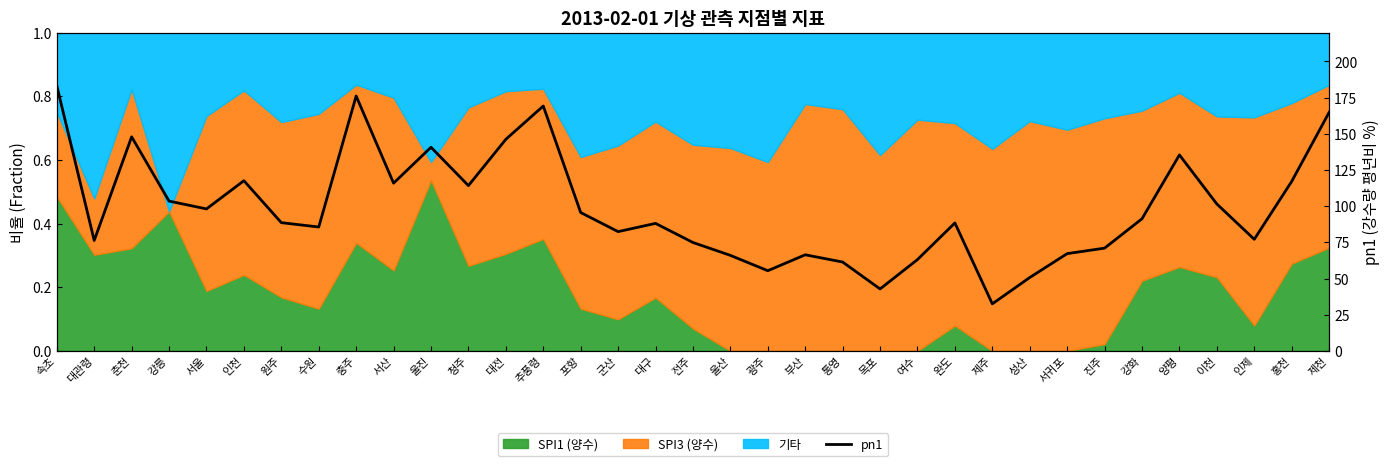

Does the chart have visible grid lines?

No